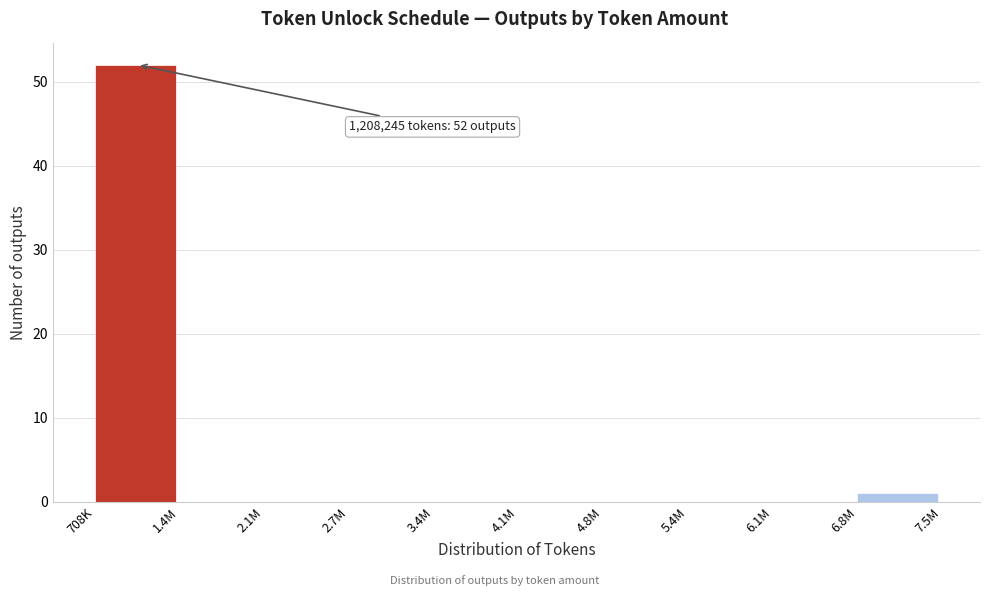

Reading left to right, list all the values displayed in this chart.

708K=52	1.4M=0	2.1M=0	2.7M=0	3.4M=0	4.1M=0	4.8M=0	5.4M=0	6.1M=0	6.8M=1